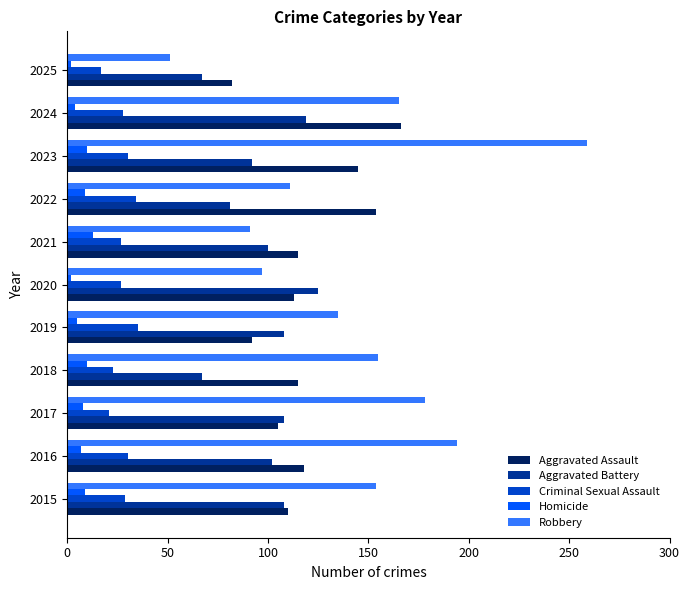

At how many categories does at least one series exceed 44?

11